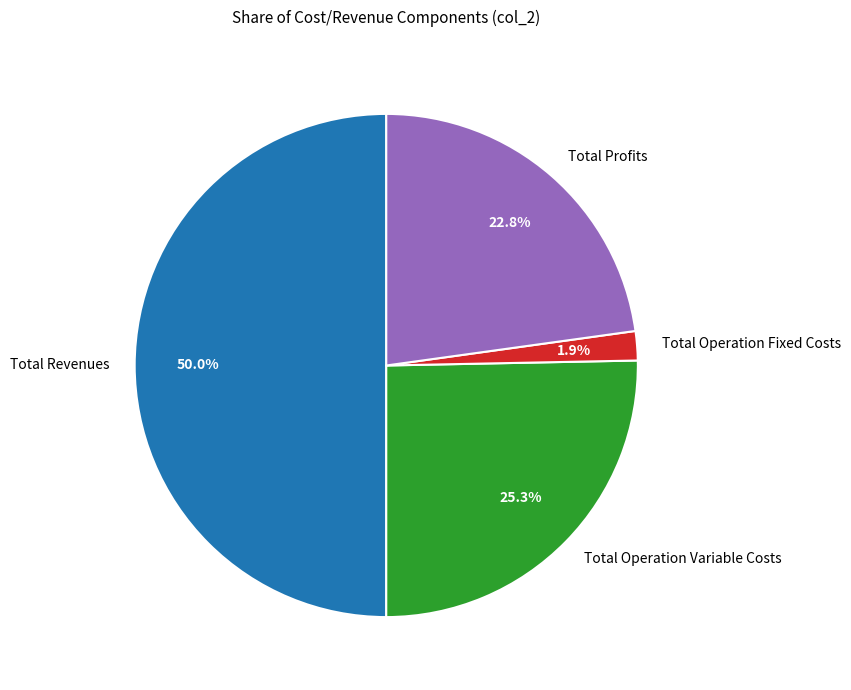

How many segments does this pie chart have?

4